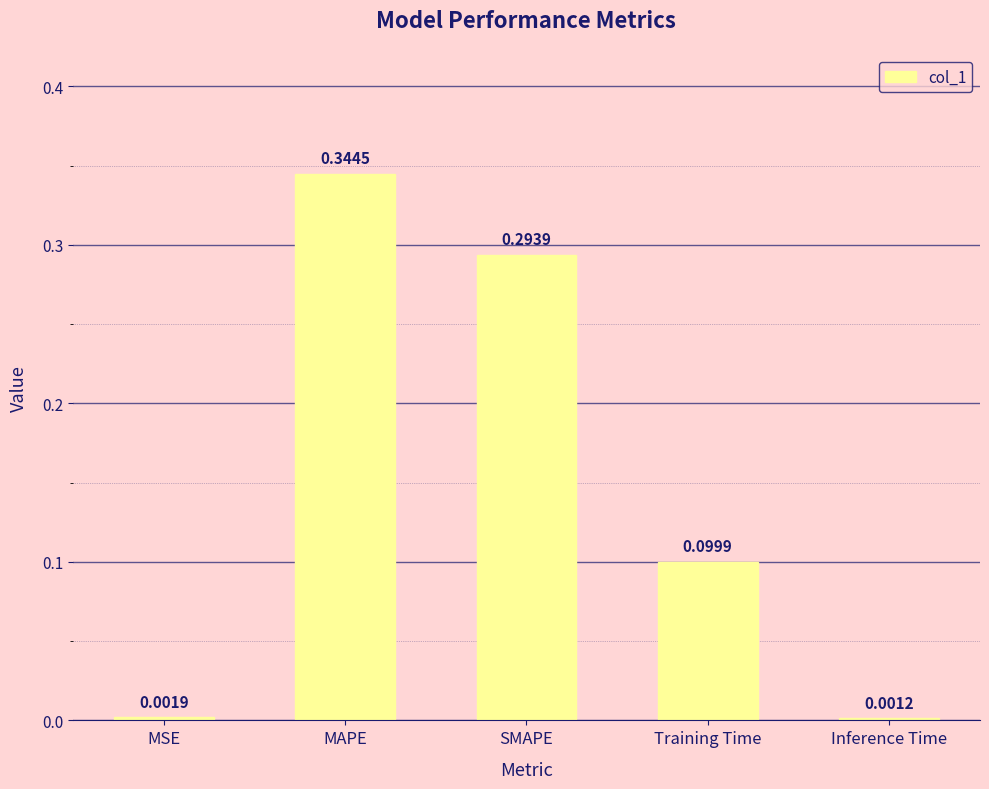

Which has a higher value, Training Time or MAPE?

MAPE